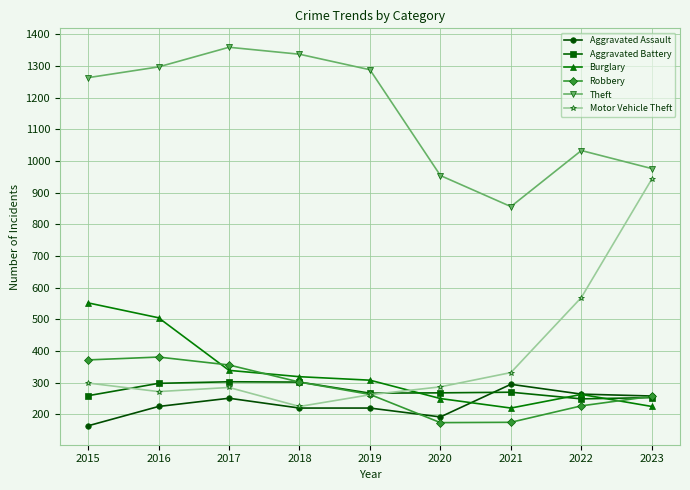

Is it true that Burglary equals 319 at 2018?

True